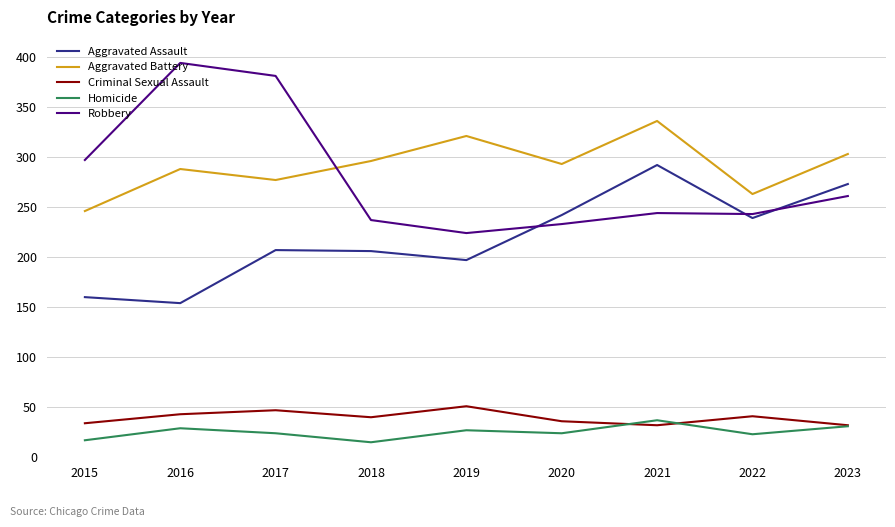

Is the value of Robbery at 2016 greater than the value of Homicide at 2023?

Yes